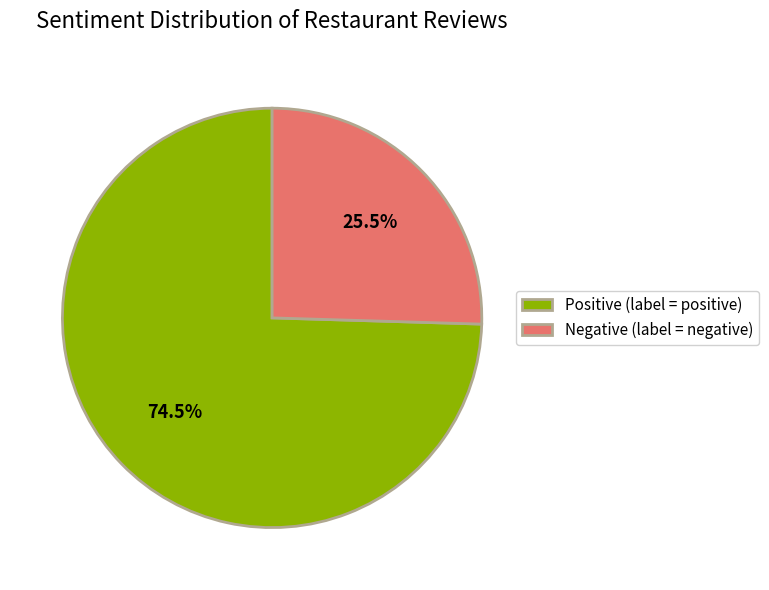

What is the smallest slice in the pie chart?

Negative (label = negative)